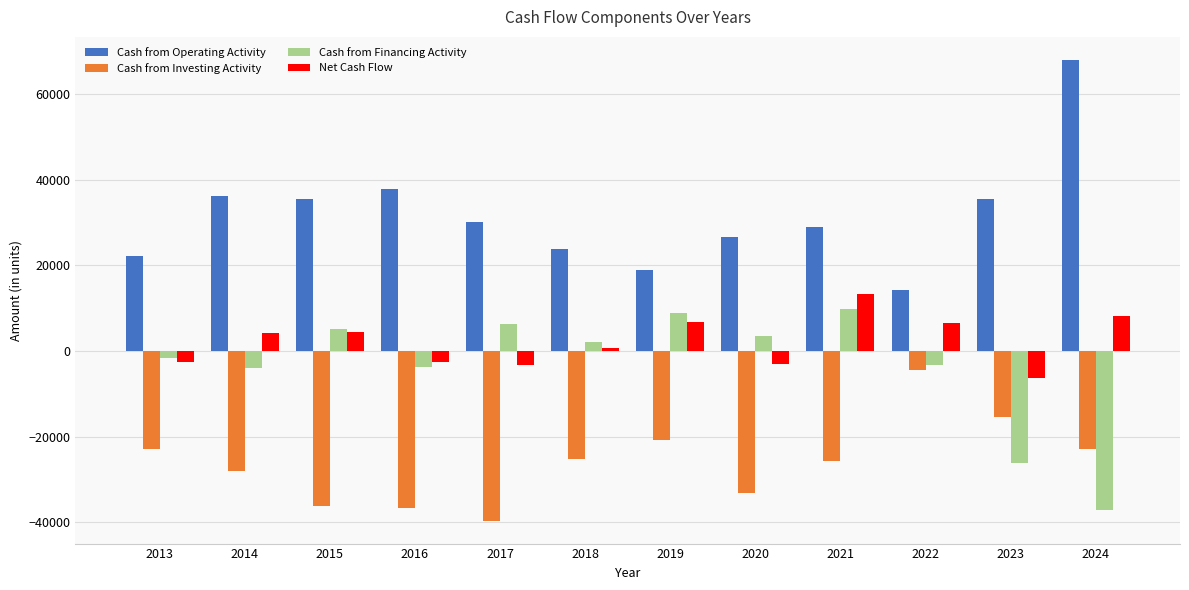

How many bars are there in total?

48